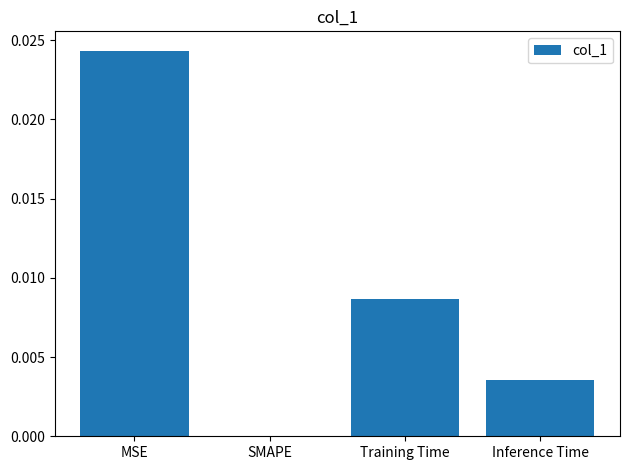

Is it true that the value at Inference Time is 0.0?

True